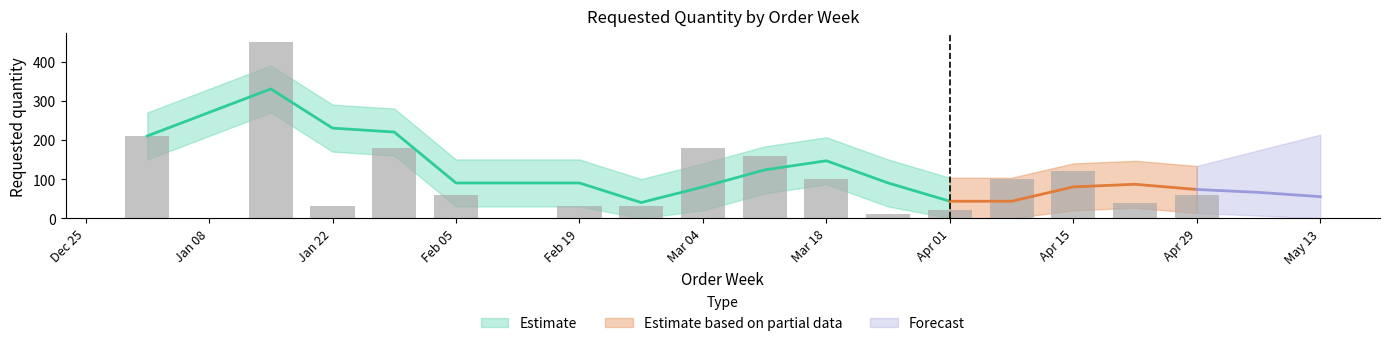

Rank the categories by value from lowest to highest.

2024-03-25, 2024-04-01, 2024-01-22, 2024-02-19, 2024-02-26, 2024-04-22, 2024-02-05, 2024-04-29, 2024-03-18, 2024-04-08, 2024-04-15, 2024-03-11, 2024-01-29, 2024-03-04, 2024-01-01, 2024-01-15